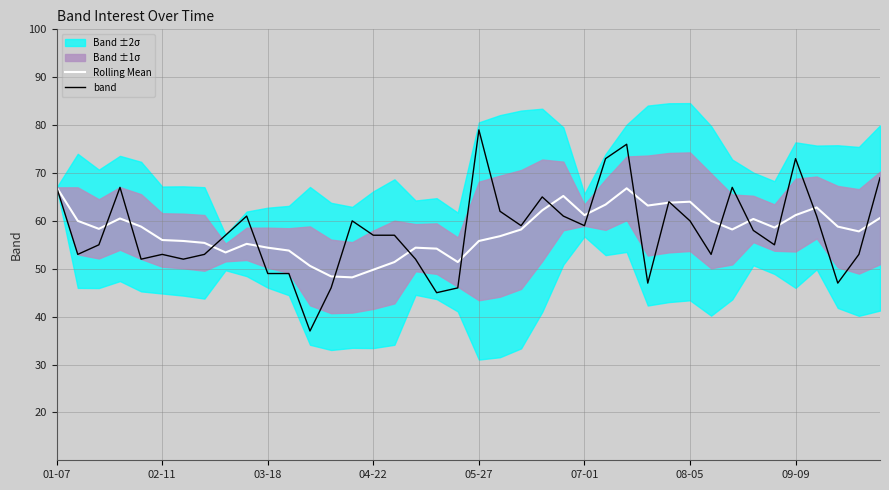

Rank the series by their maximum value, from highest to lowest.

band, Rolling Mean